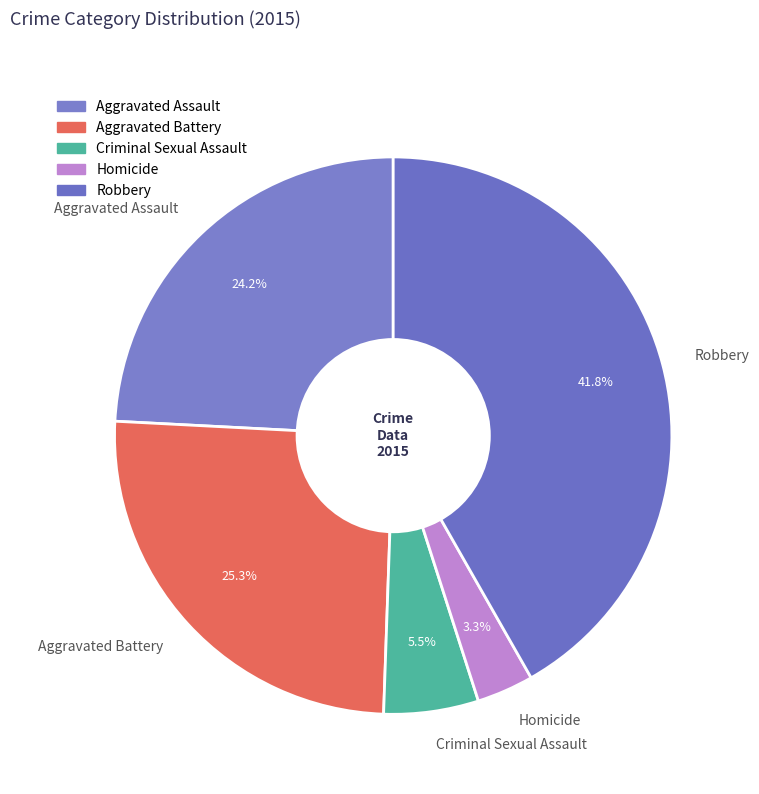

Between Homicide and Aggravated Assault, which is larger?

Aggravated Assault